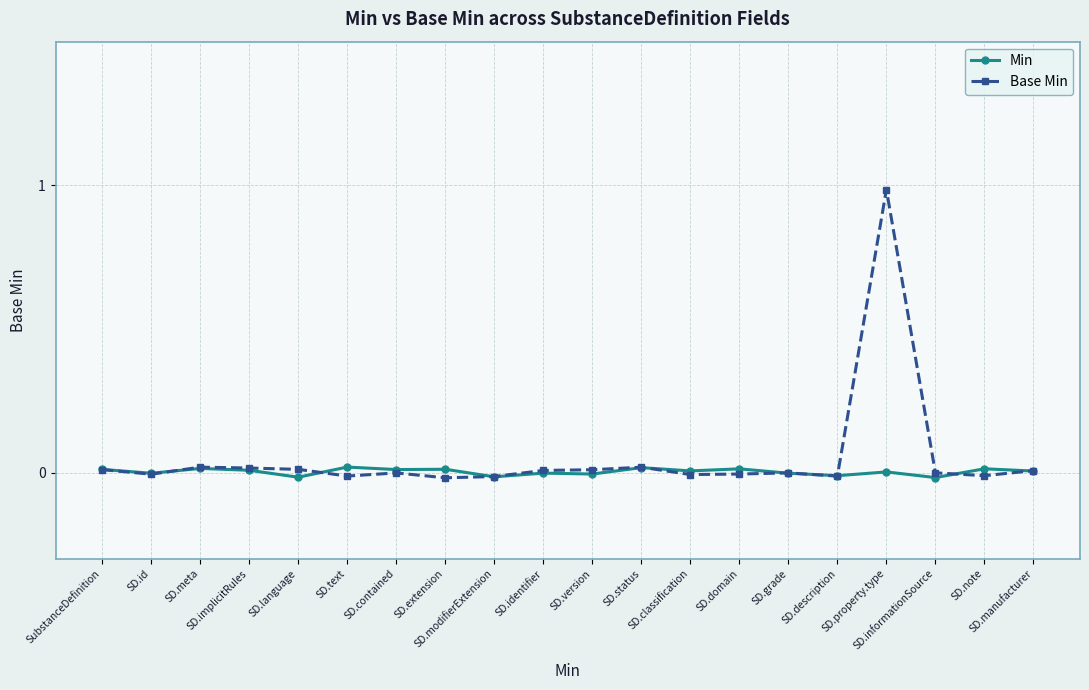

Which series has the largest range (max minus min)?

Base Min